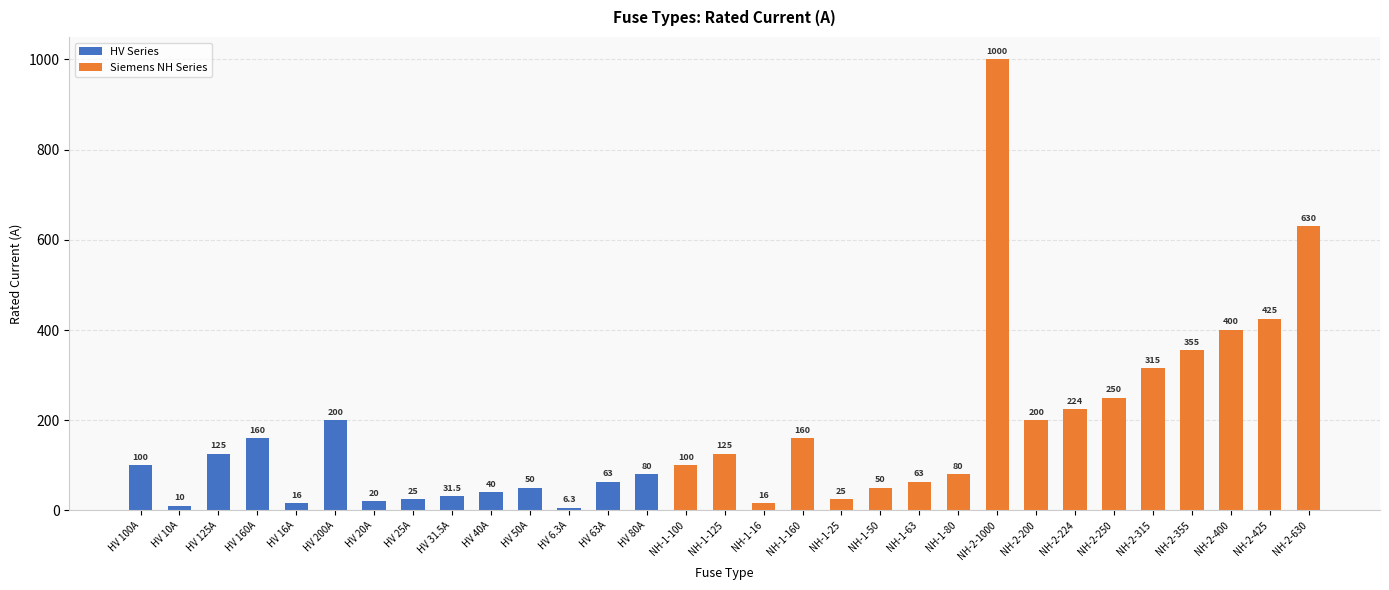

Which series has the largest total across all categories?

Siemens NH Series